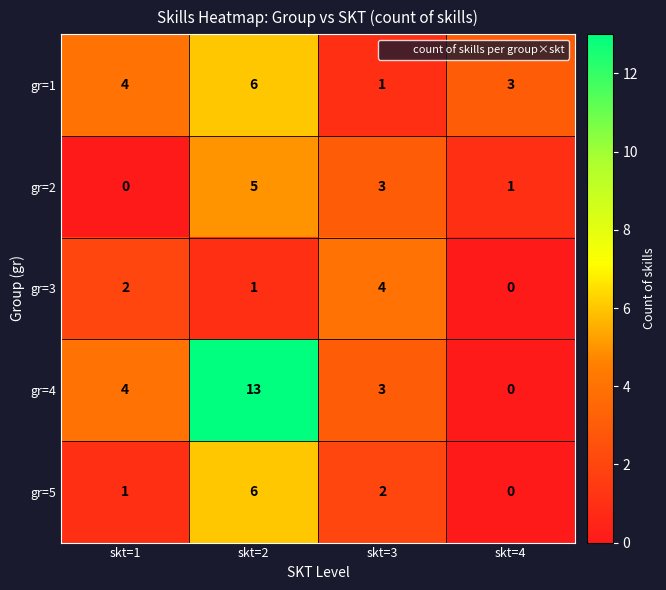

What is the total value across all series at skt=1?

11